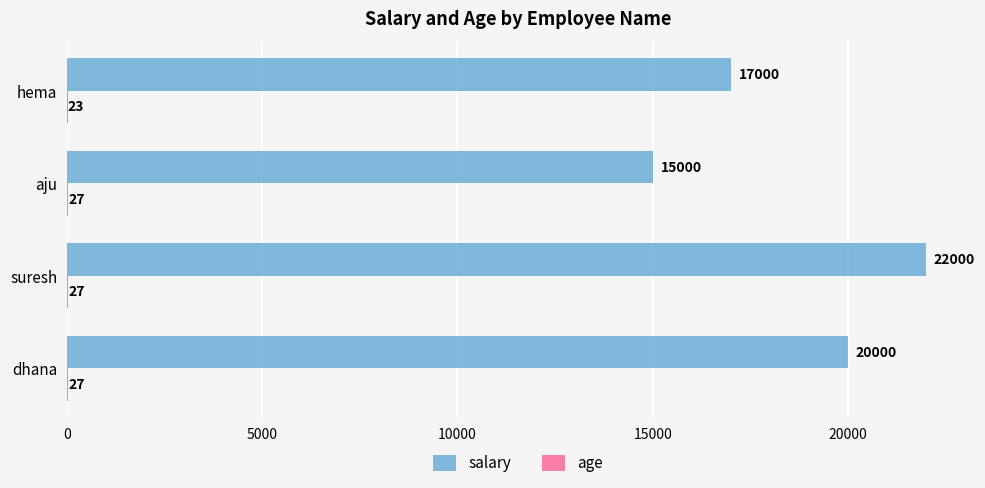

What is the maximum value for salary?

22000